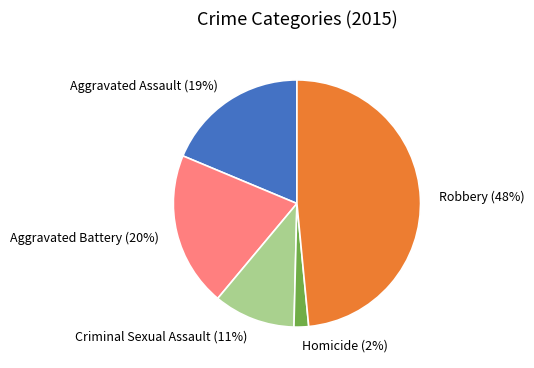

What percentage is the Homicide slice, to the nearest percent?

2%